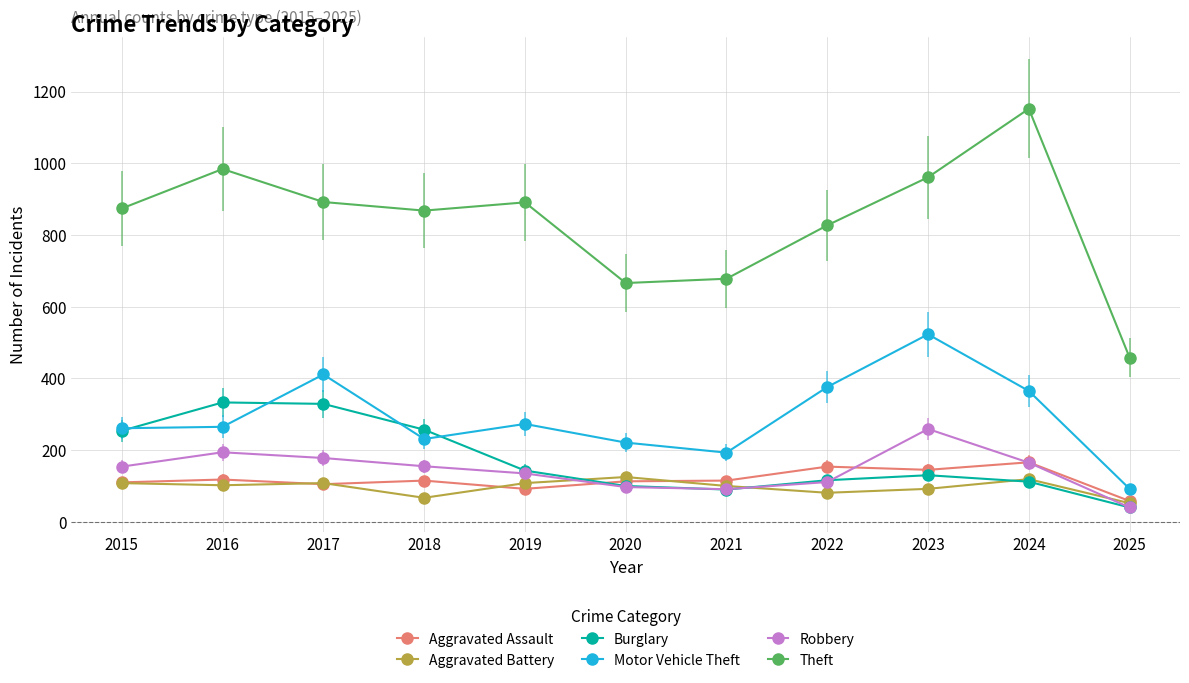

True or false: Aggravated Battery and Theft intersect in this chart.

False